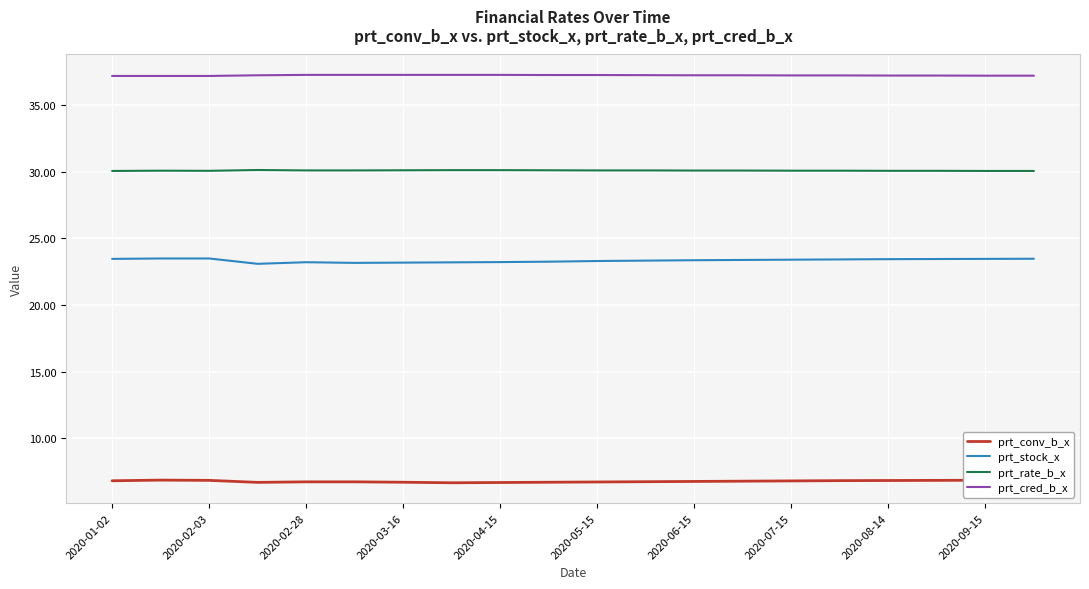

Which series has the largest range (max minus min)?

prt_stock_x